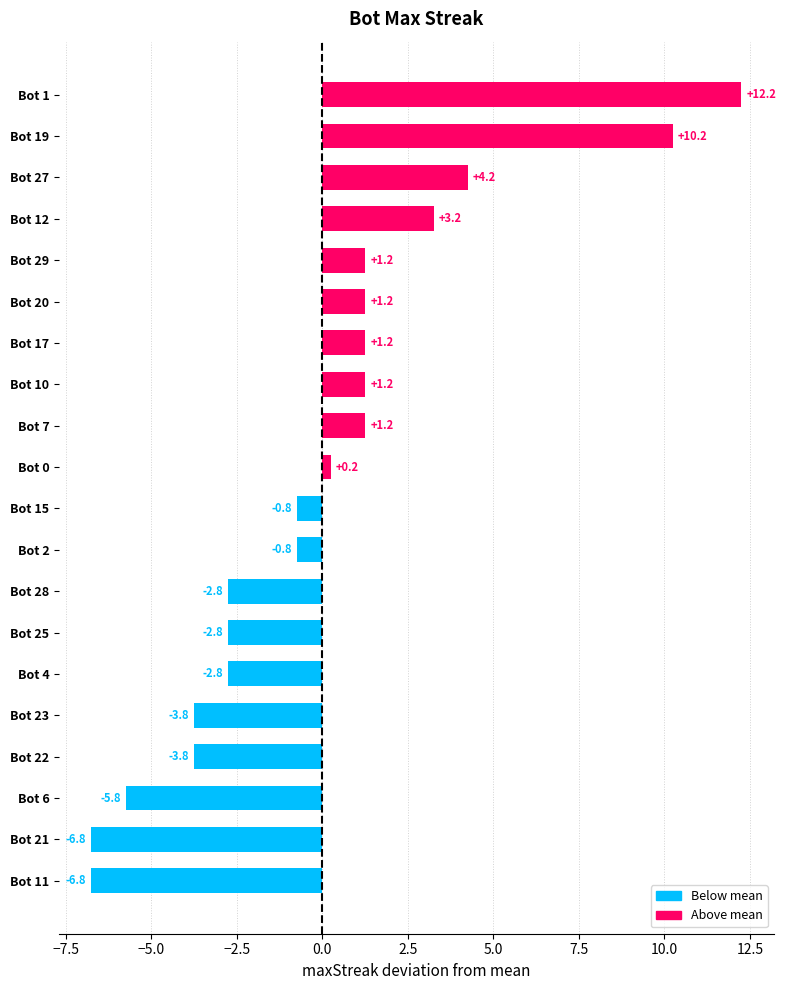

What is the difference between the second highest and minimum values?

17.0